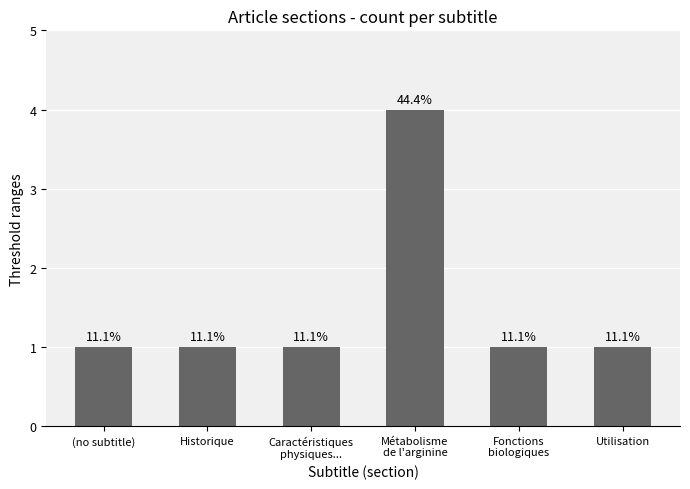

What is the minimum value shown in the chart?

1